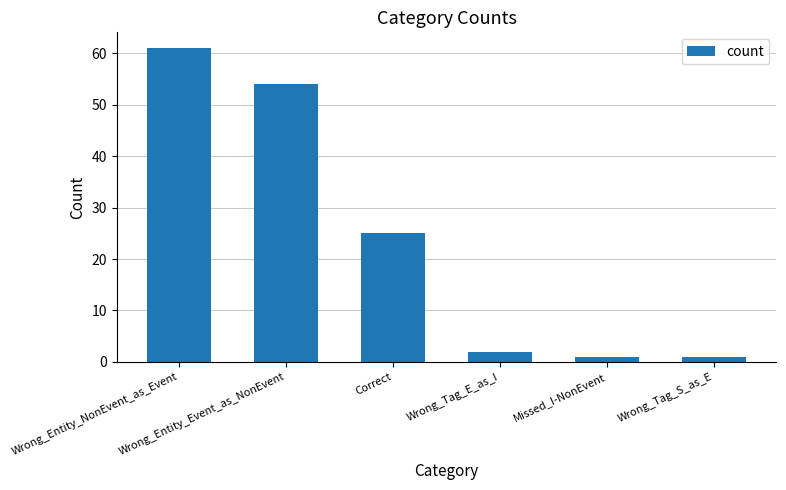

What is the greatest value displayed?

61